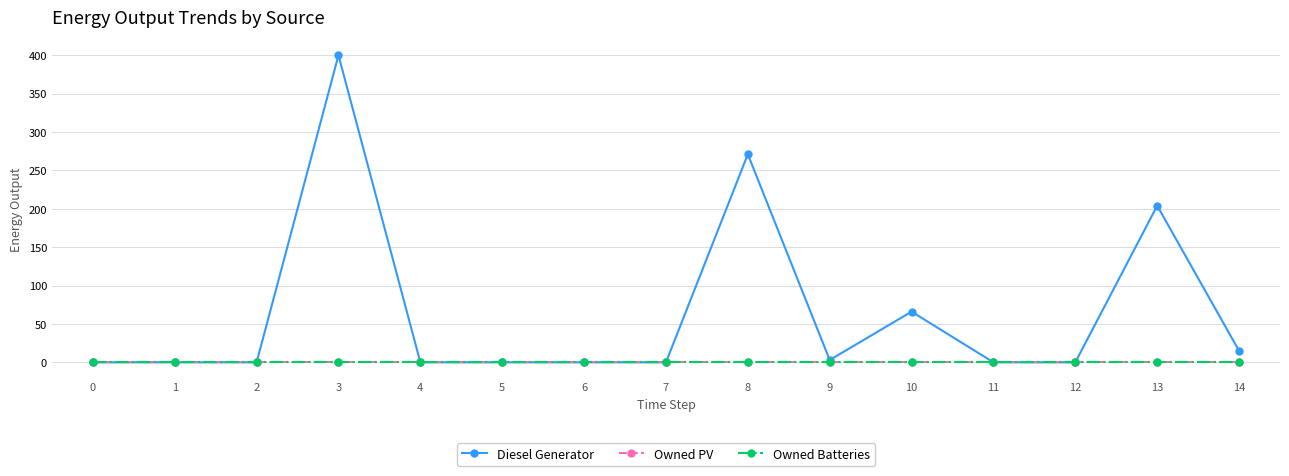

True or false: Diesel Generator and Owned PV cross at least once.

False